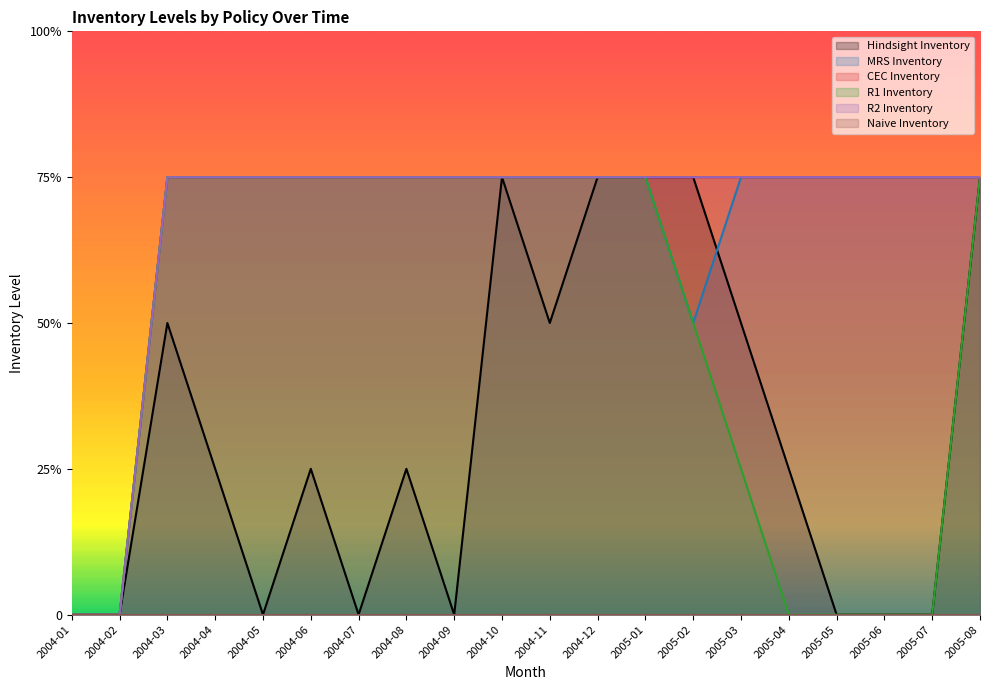

What is the label of the 14th point from the left?

2005-02